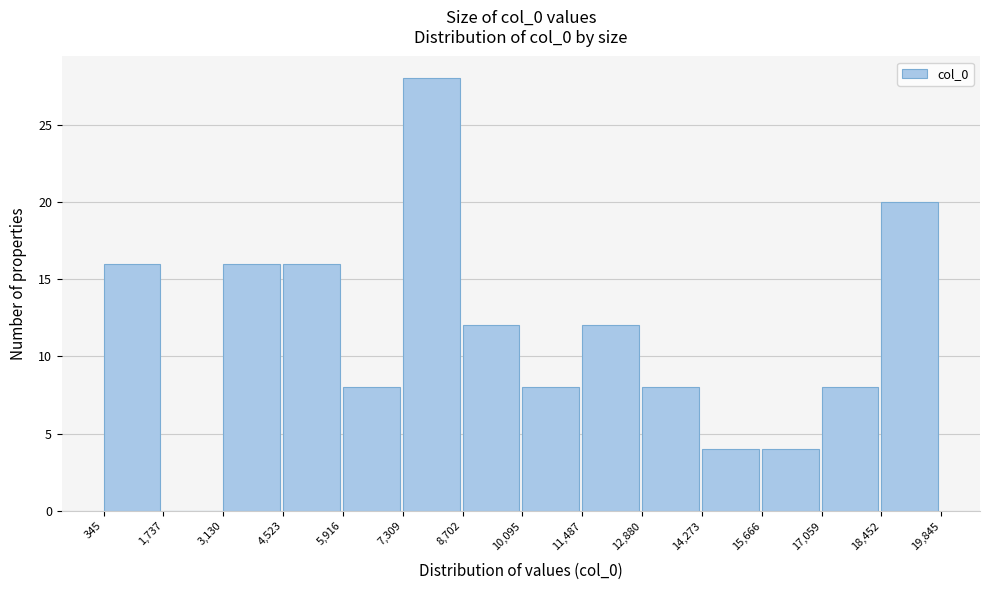

What is the height of the bar covering 8,702 to 10,095 on the x-axis? The values are not printed on the chart, so give them approximately, as read against the axis.

12